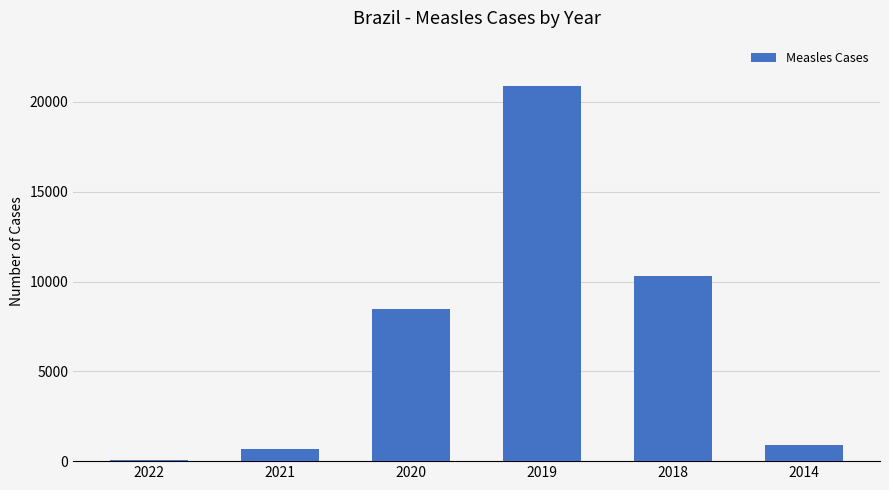

What is the average value?

6877